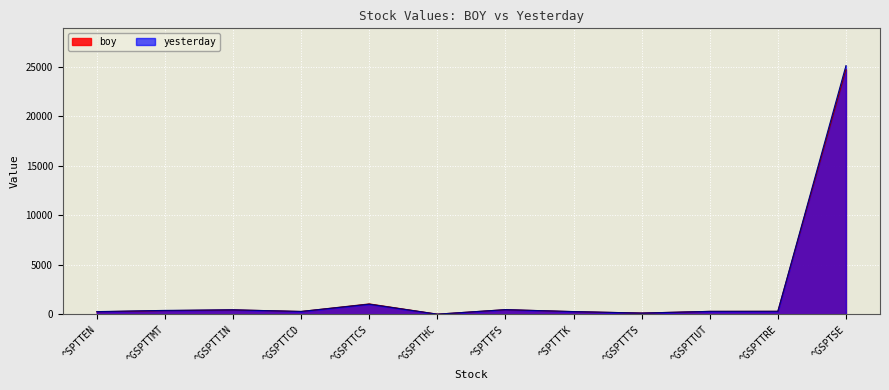

At which category does yesterday reach its first local peak?

^GSPTTIN